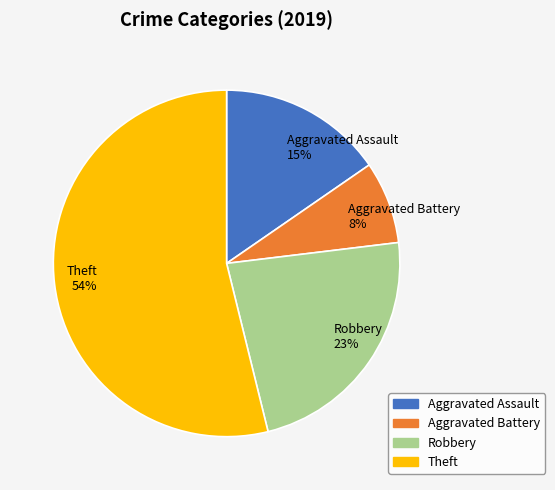

True or false: Robbery accounts for 9% of the total.

False